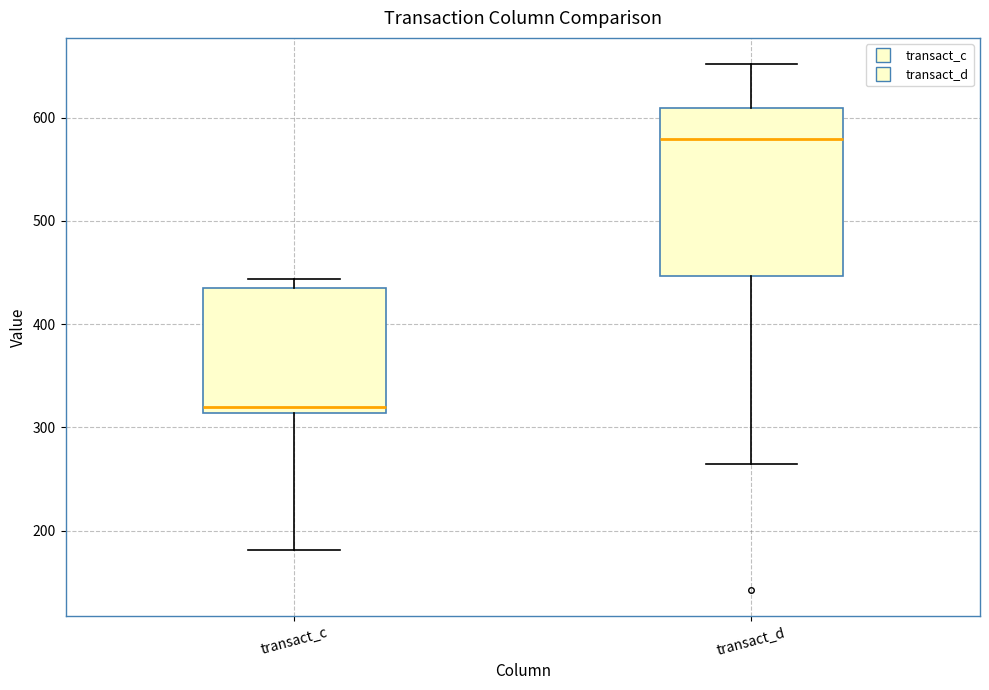

Reading left to right, transcribe this box plot: for each box, give where its median line is, the range the box spans, and where its two whiskers end, as read against the y-axis. The values are not printed on the chart, so give them approximately, as read against the axis.

transact_c: median 320, box 310 to 440, whiskers 180 to 440 (just above the box's upper edge)
transact_d: median 580, box 450 to 610, whiskers 260 to 650